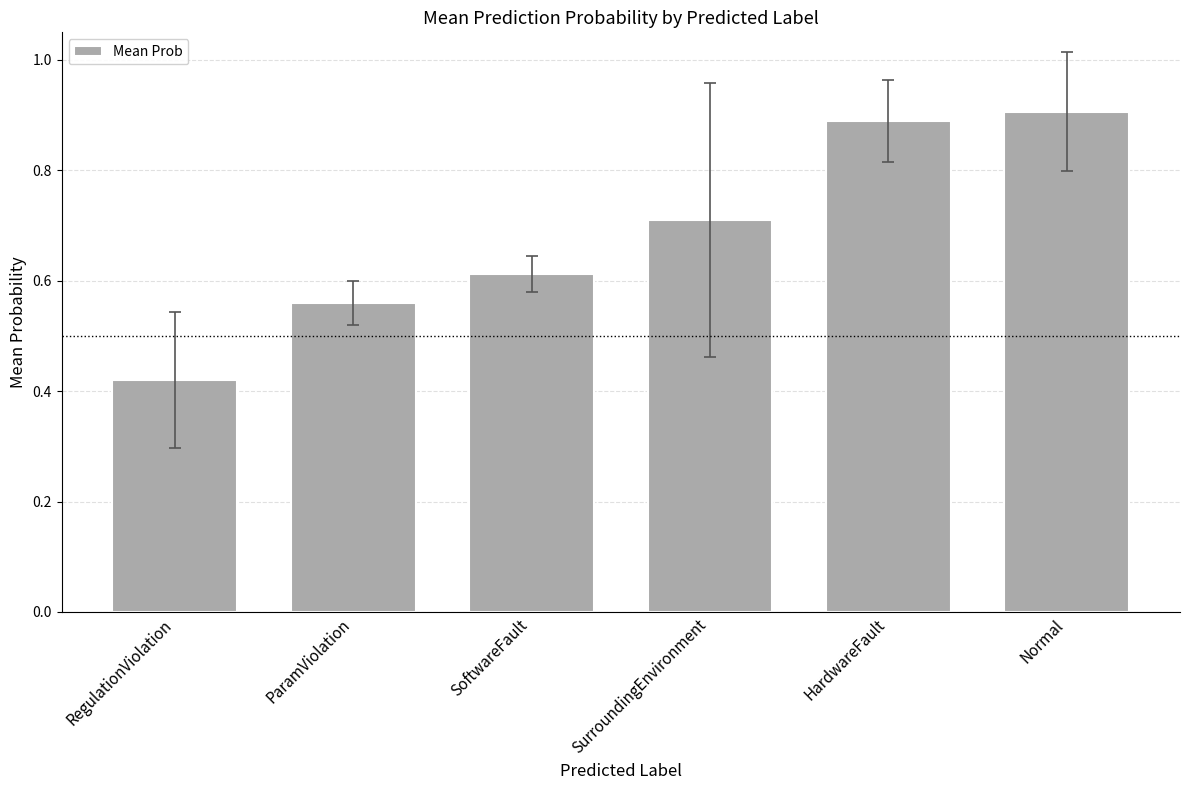

What is the maximum value shown in the chart?

0.9